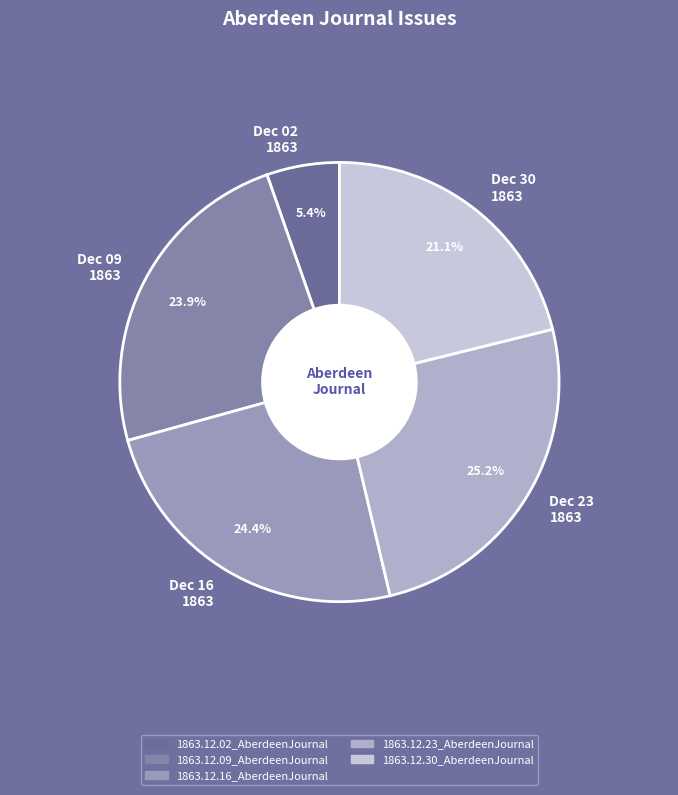

To the nearest percent, what percentage of the pie is 1863.12.30_AberdeenJournal?

21%